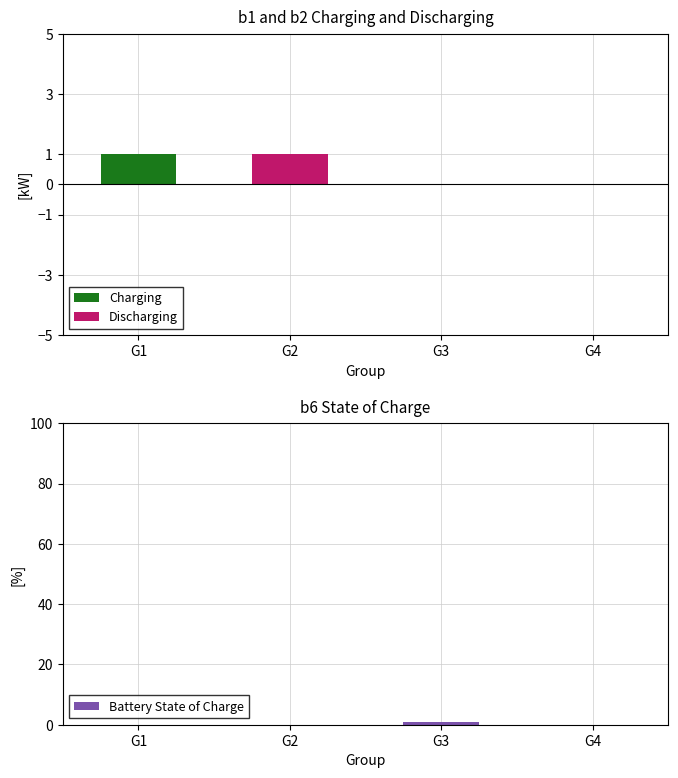

List the labels in order of Charging value, largest first.

G1, G2, G3, G4